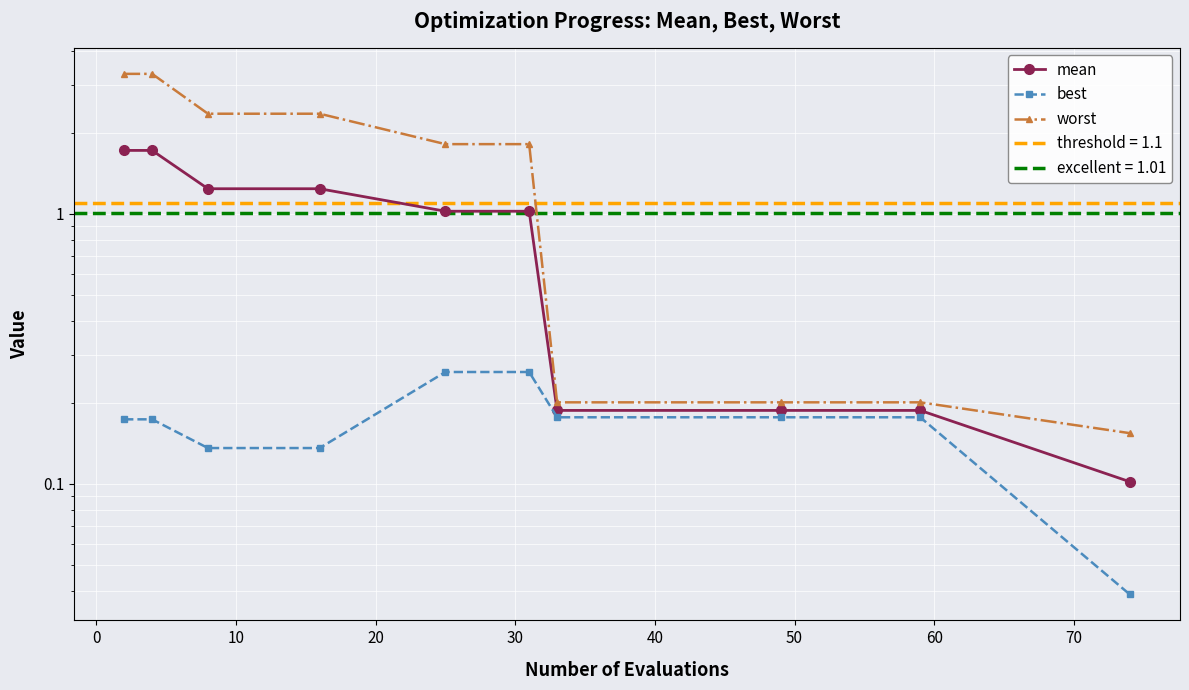

Which has a higher value, 70 or 10?

10